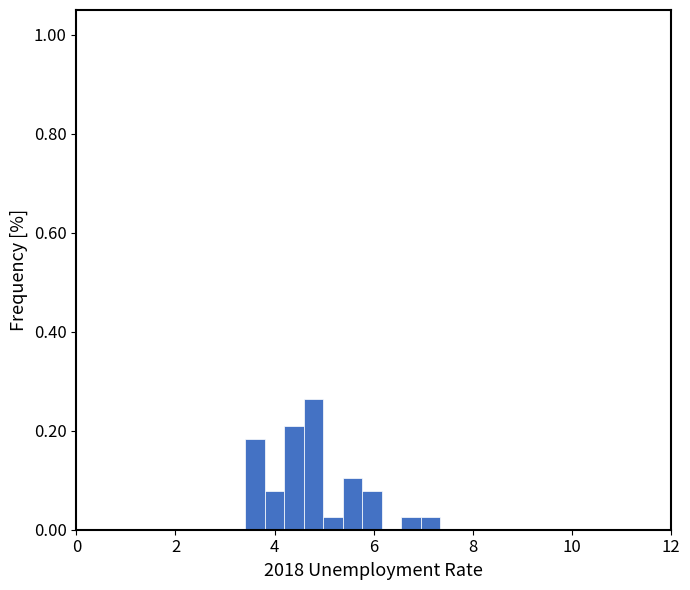

Read against the x-axis, roughly where is the centre of the tallest bar?

4.8